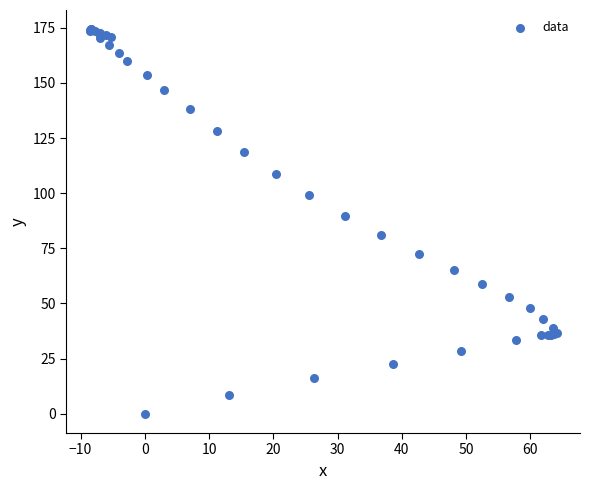

What Y value in the scatter plot is closest to 87?

89.8